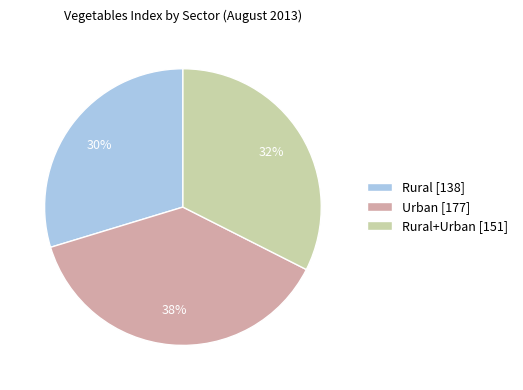

Is there any slice that represents more than half of the pie?

No